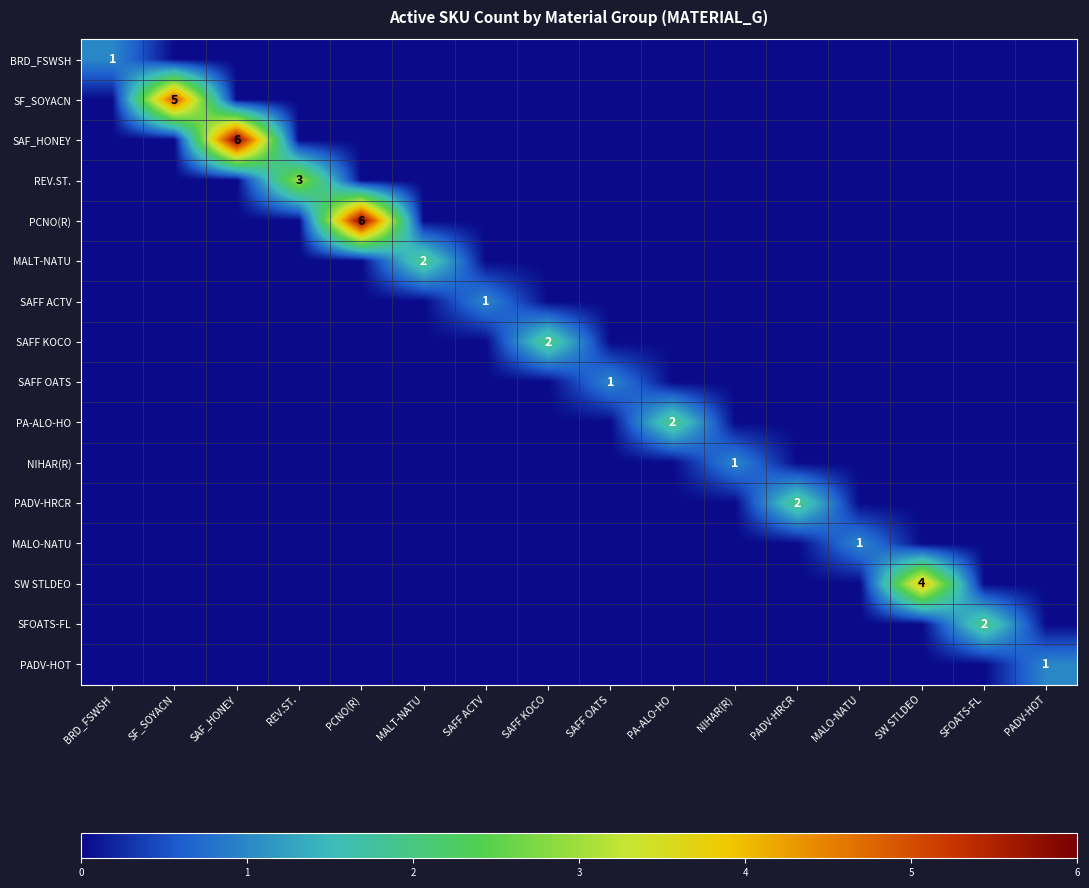

The PCNO(R) series shows 3 at SAF_HONEY. True or false?

False